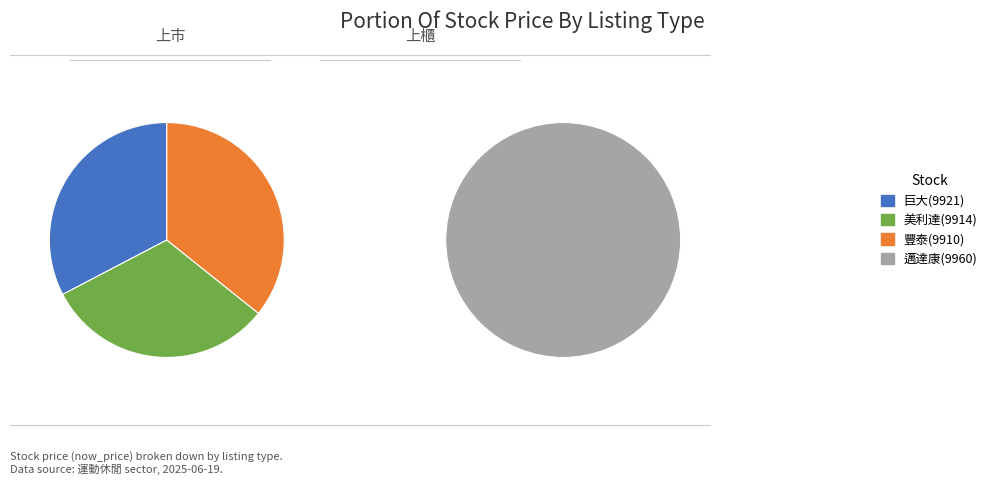

To the nearest percent, what is the combined percentage of 巨大 and 豐泰?

68%